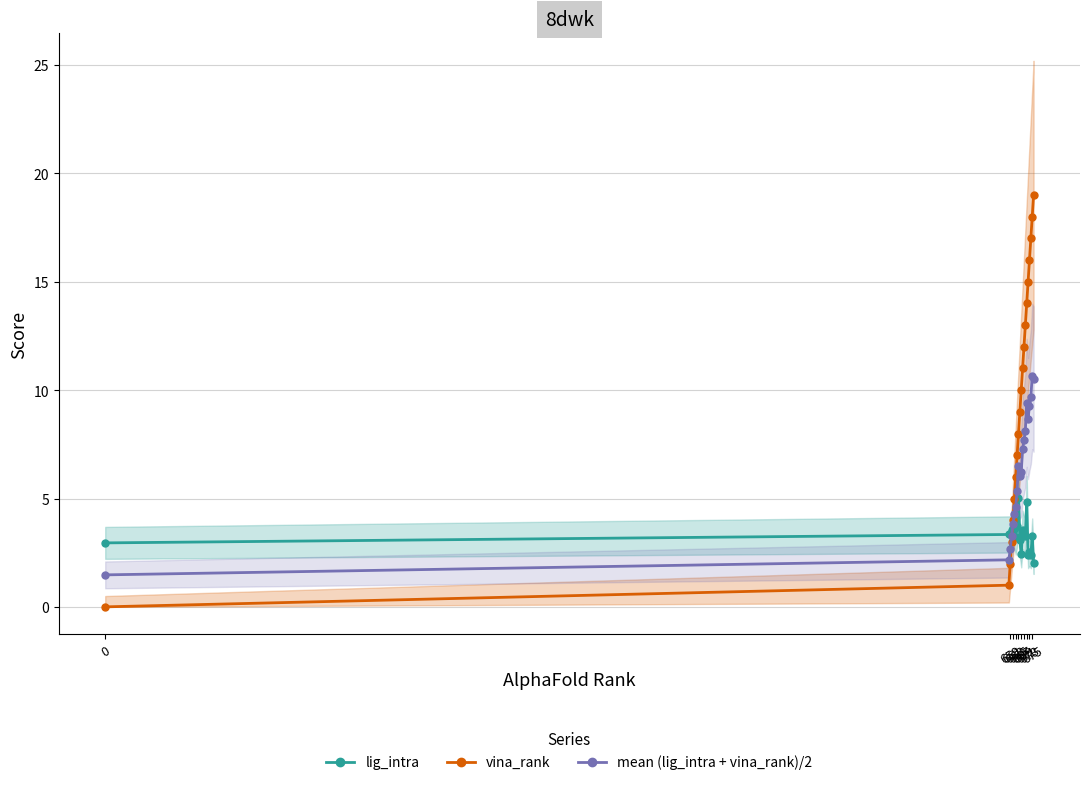

How many intersections are there between lig_intra and vina_rank?

1